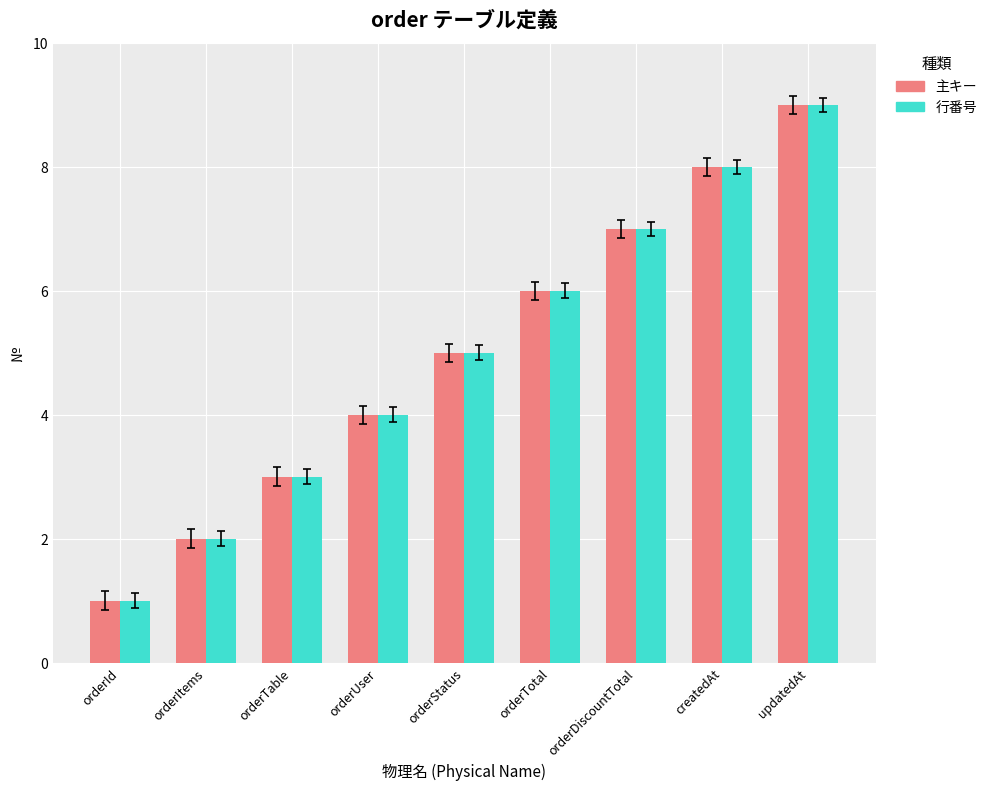

Rank the categories by 主キー value from lowest to highest.

orderId, orderItems, orderTable, orderUser, orderStatus, orderTotal, orderDiscountTotal, createdAt, updatedAt